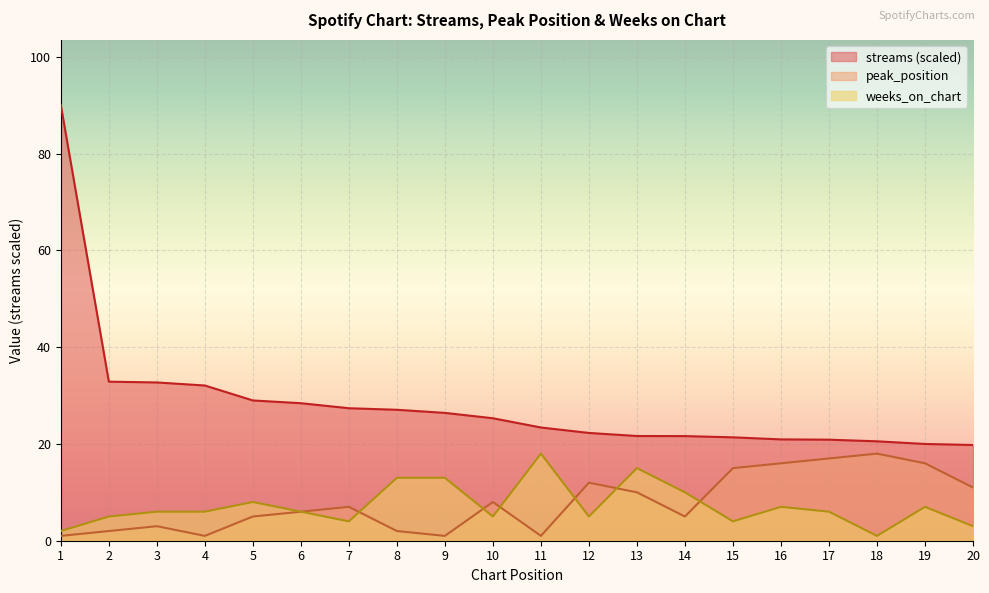

At which category does weeks_on_chart reach its first local peak?

5